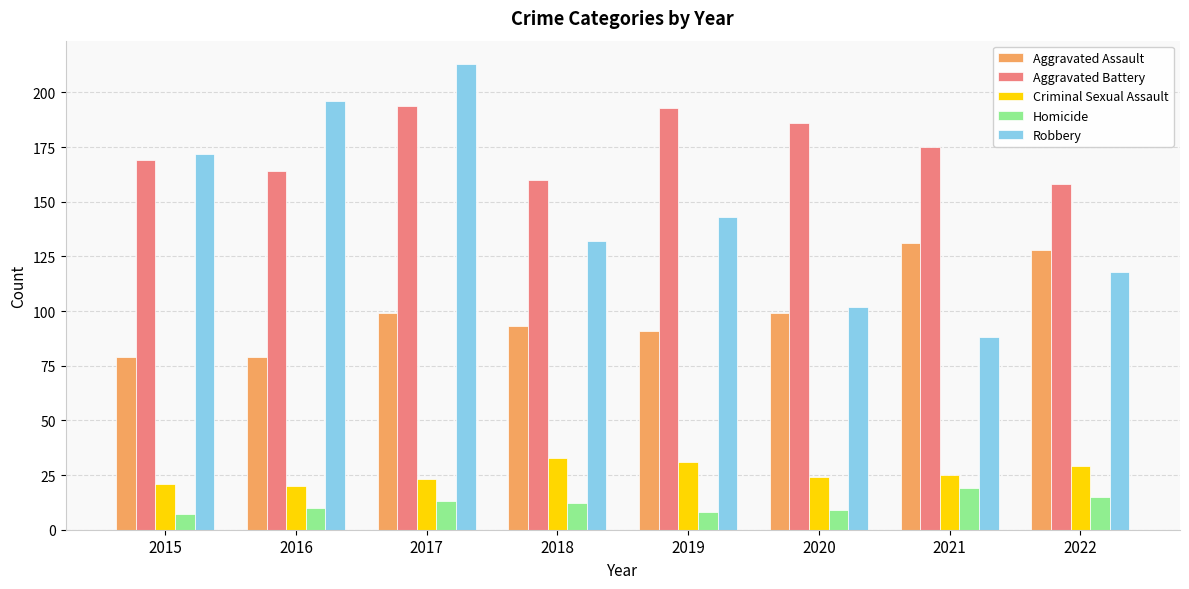

How many distinct data groups are displayed?

5